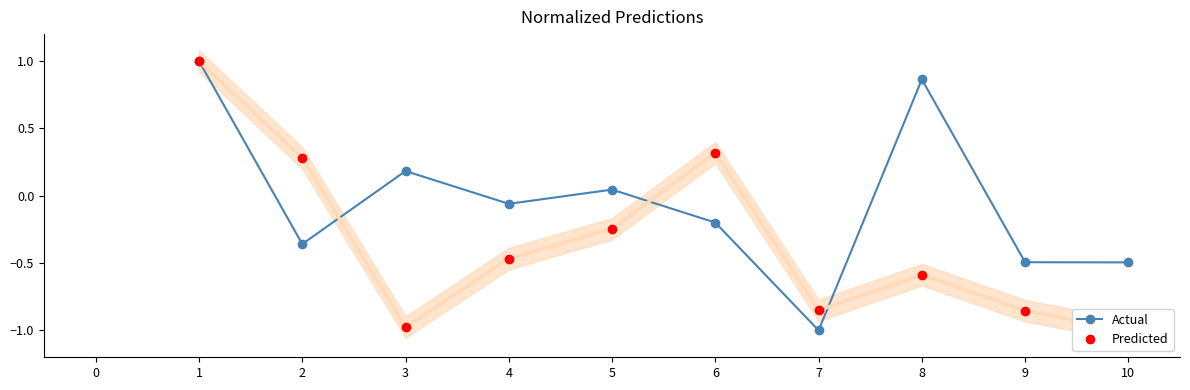

The value of Actual at 9 is -0.8. True or false?

False